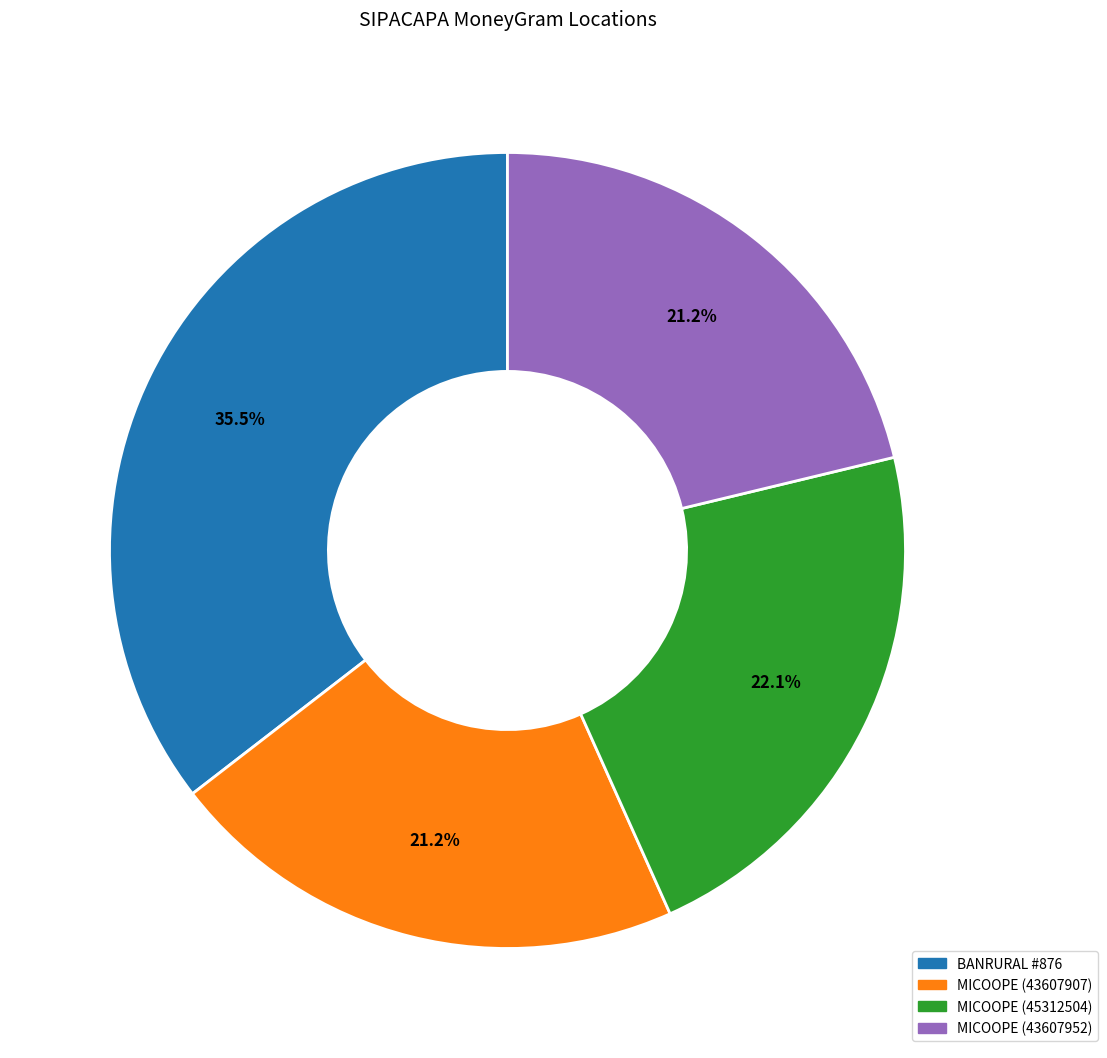

How many segments does this pie chart have?

4